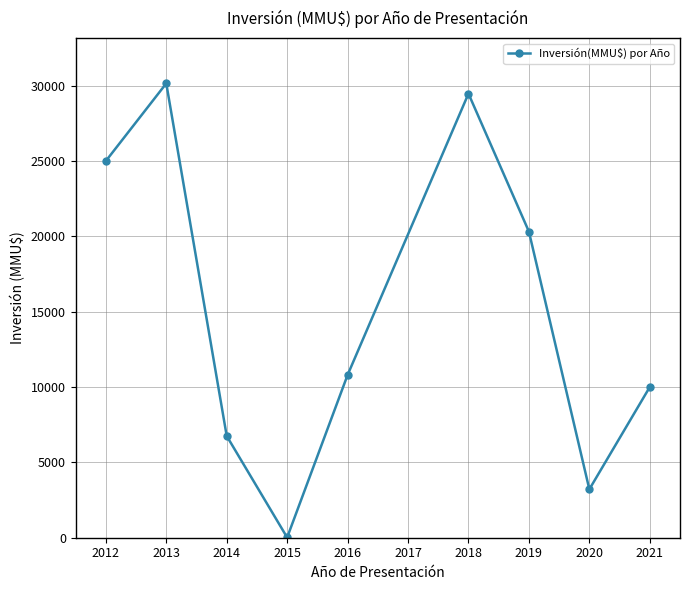

Is it true that the value at 2016 is 18457?

False